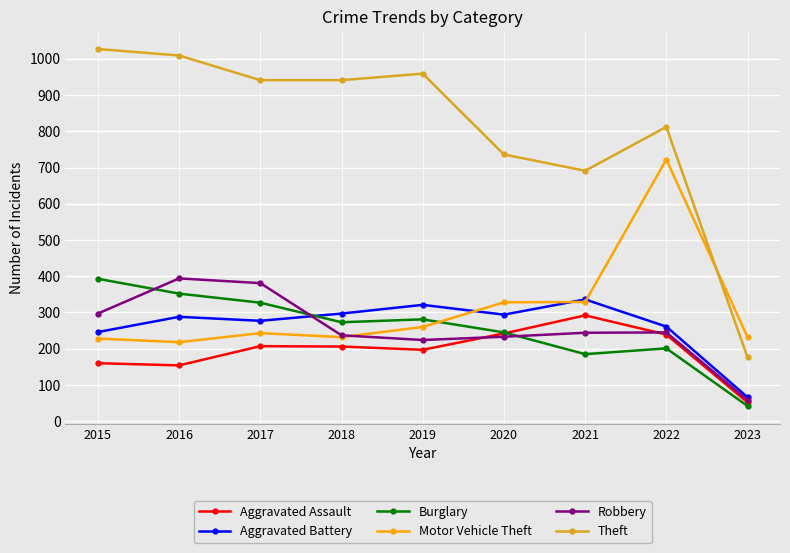

Between 2015 and 2022, which series saw the biggest shift?

Motor Vehicle Theft